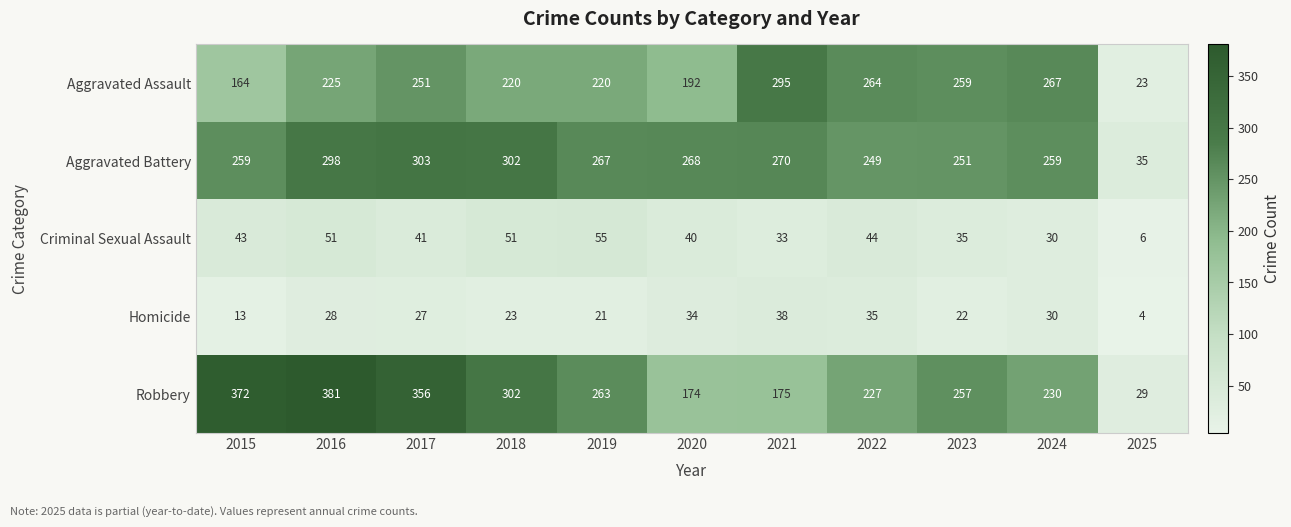

What is the total value across all series at 2016?

983